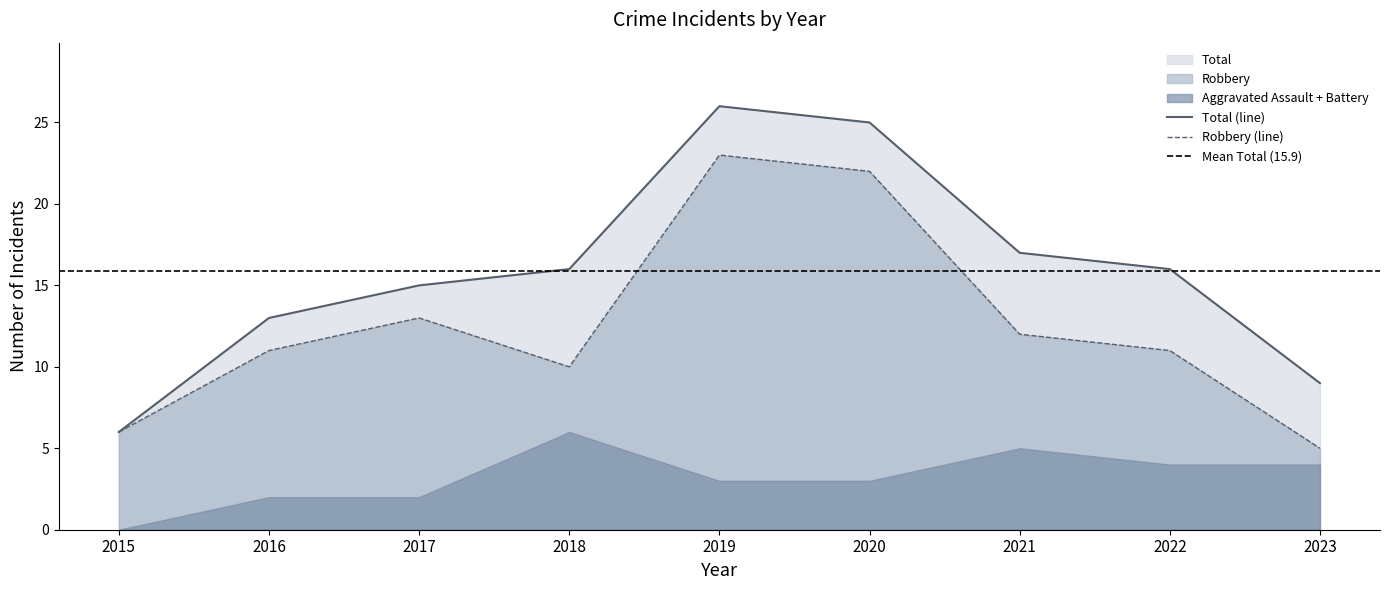

The Robbery (line) series shows 11 at 2022. True or false?

True